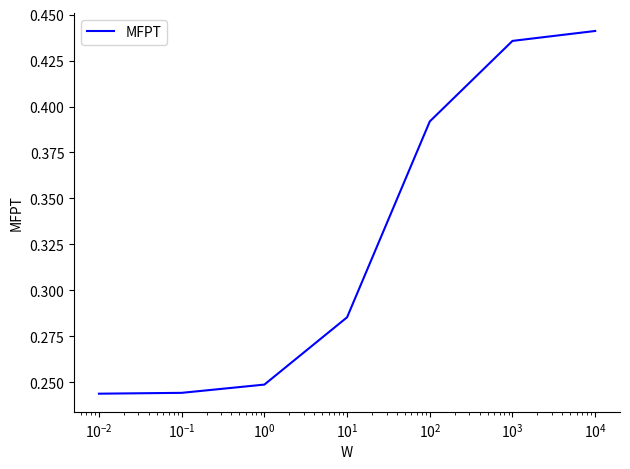

Count the values in the range 0 to 1.

7